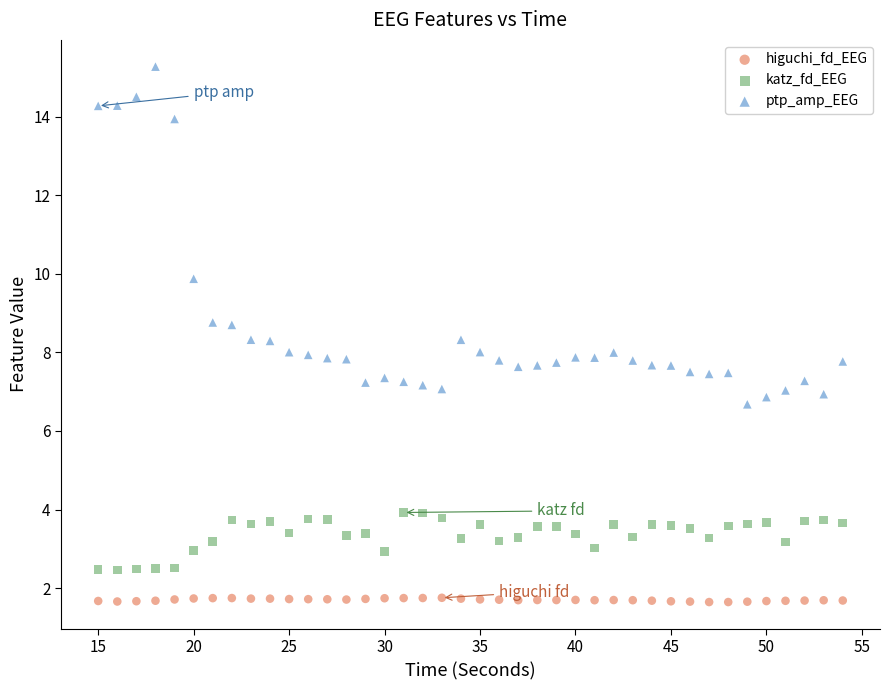

What are all the series names shown in the legend?

higuchi_fd_EEG, katz_fd_EEG, ptp_amp_EEG